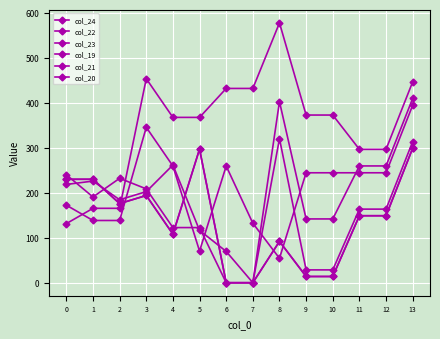

Is this an area chart (filled region under the line)?

No